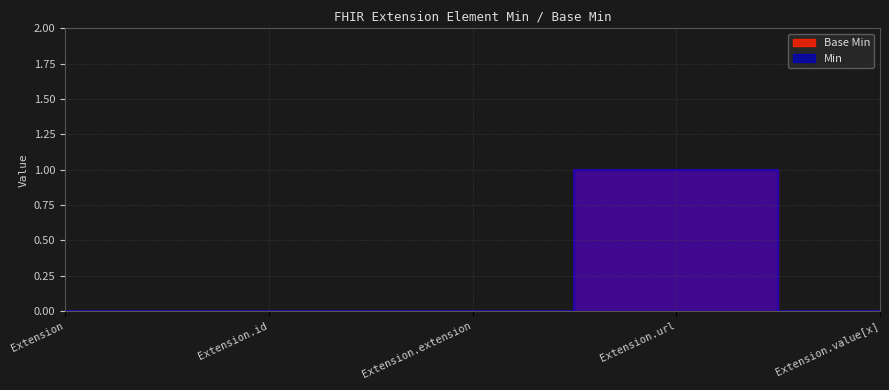

What is the label of the 3rd point from the right?

Extension.extension